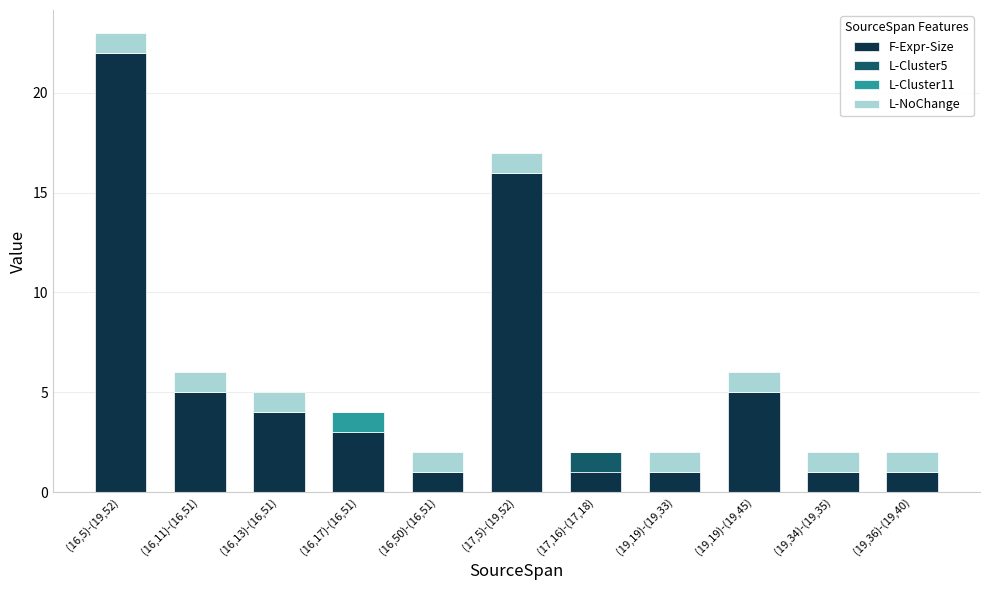

The F-Expr-Size series shows 2 at (16,50)-(16,51). True or false?

False